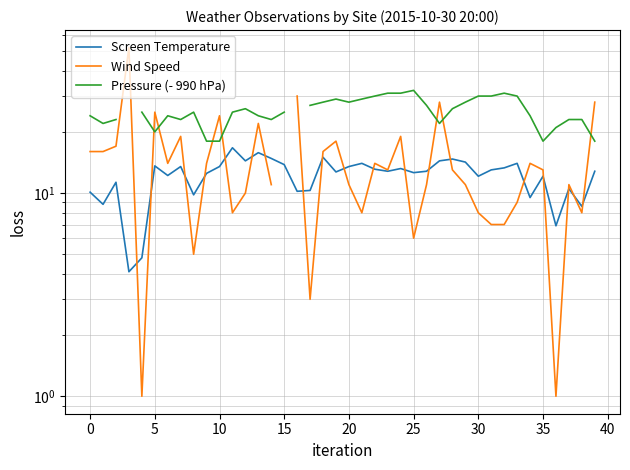

Is the value of Pressure (- 990 hPa) at 28 greater than the value of Screen Temperature at 22?

Yes